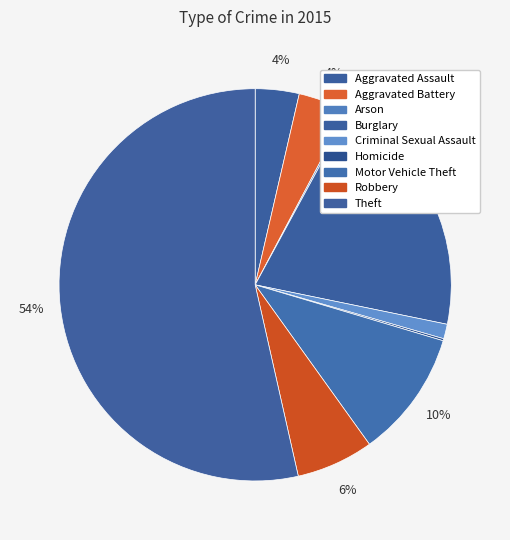

Rank the categories by value from highest to lowest.

Theft, Burglary, Motor Vehicle Theft, Robbery, Aggravated Battery, Aggravated Assault, Criminal Sexual Assault, Arson, Homicide